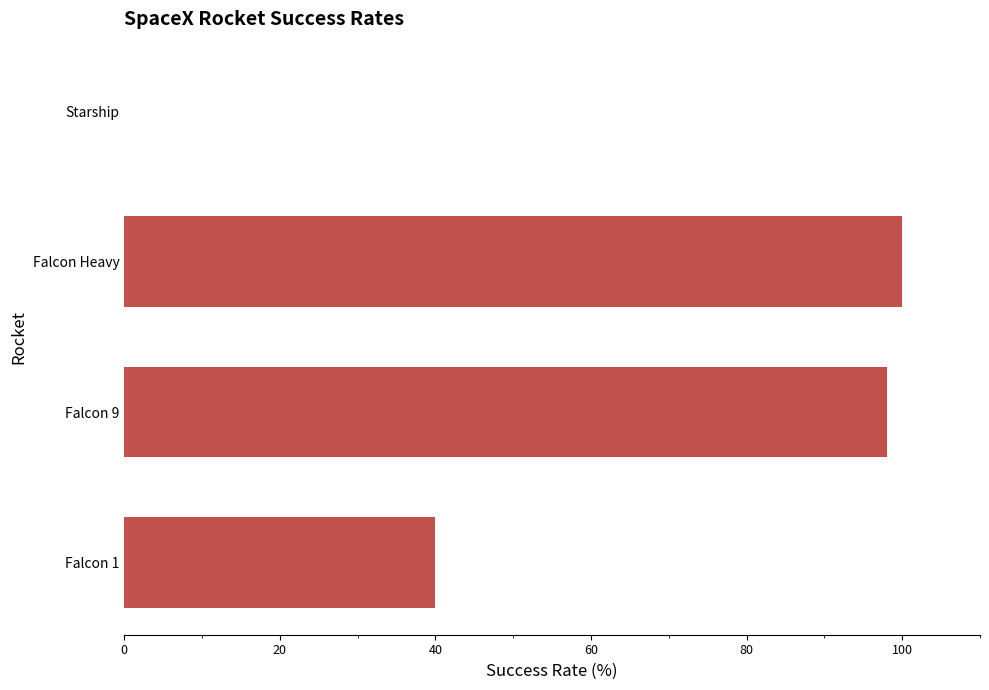

The chart shows a value of 100 at Falcon Heavy. True or false?

True